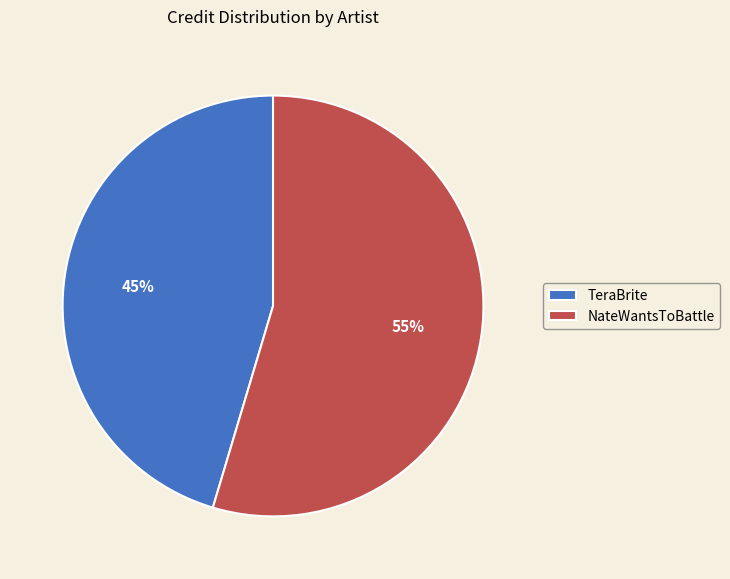

Do TeraBrite and NateWantsToBattle together represent more than half of the pie?

Yes